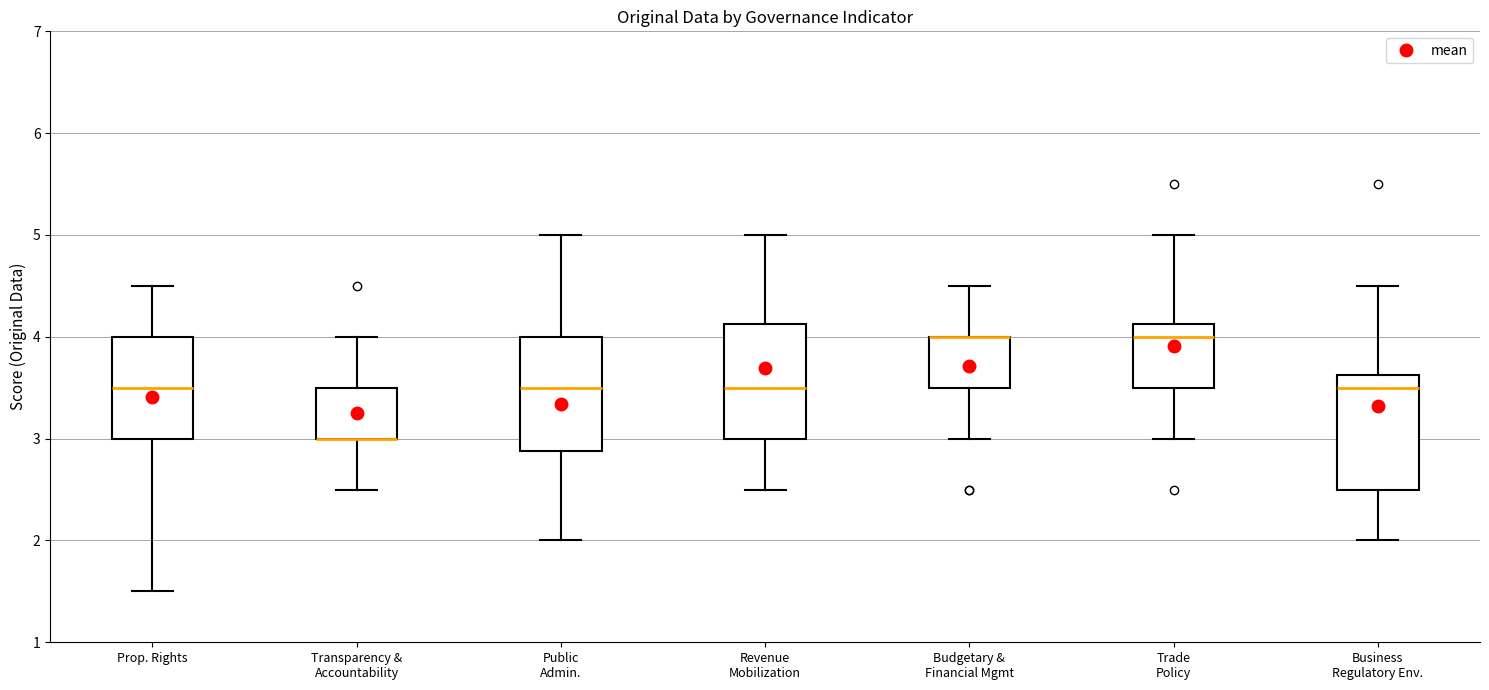

Reading left to right, transcribe this box plot: for each box, give where its median line is, the range the box spans, and where its two whiskers end, as read against the y-axis. The values are not printed on the chart, so give them approximately, as read against the axis.

Prop. Rights: median 3.5, box 3.0 to 4.0, whiskers 1.5 to 4.5
Transparency & Accountability: median 3.0 (drawn on the box's lower edge), box 3.0 to 3.5, whiskers 2.5 to 4.0
Public Admin.: median 3.5, box 2.9 to 4.0, whiskers 2.0 to 5.0
Revenue Mobilization: median 3.5, box 3.0 to 4.1, whiskers 2.5 to 5.0
Budgetary & Financial Mgmt: median 4.0 (drawn on the box's upper edge), box 3.5 to 4.0, whiskers 3.0 to 4.5
Trade Policy: median 4.0, box 3.5 to 4.1, whiskers 3.0 to 5.0
Business Regulatory Env.: median 3.5, box 2.5 to 3.6, whiskers 2.0 to 4.5